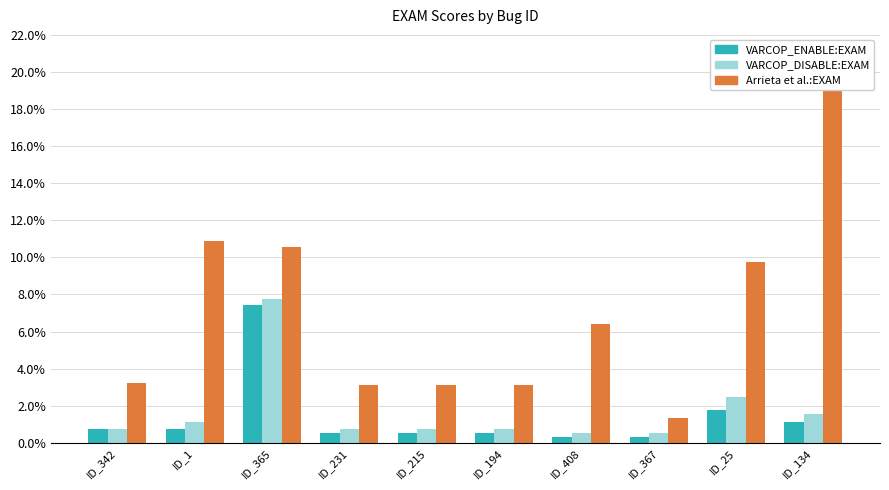

Reading left to right, extract all data points from this chart.

VARCOP_ENABLE_BUGGY_PC_DETECTION:EXAM: 0.7	0.7	7.5	0.5	0.5	0.5	0.3	0.3	1.8	1.1
VARCOP_DISABLE_BUGGY_PC_DETECTION:EXAM: 0.7	1.1	7.8	0.7	0.7	0.7	0.5	0.5	2.5	1.6
Arrieta et al.:EXAM: 3.2	10.9	10.6	3.1	3.1	3.1	6.4	1.3	9.7	19.3